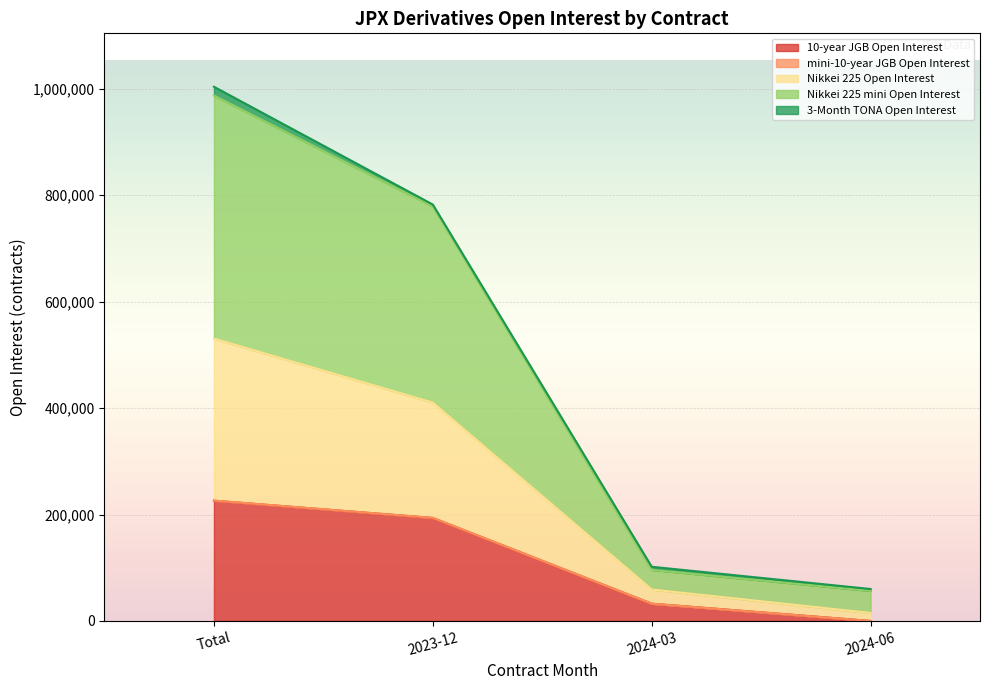

Rank the categories by Nikkei 225 mini Open Interest value from highest to lowest.

Total, 2023-12, 2024-03, 2024-06